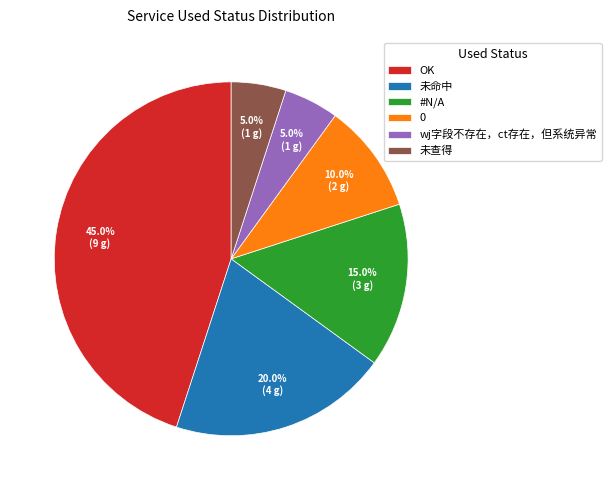

Does 未命中 represent more than half of the total?

No